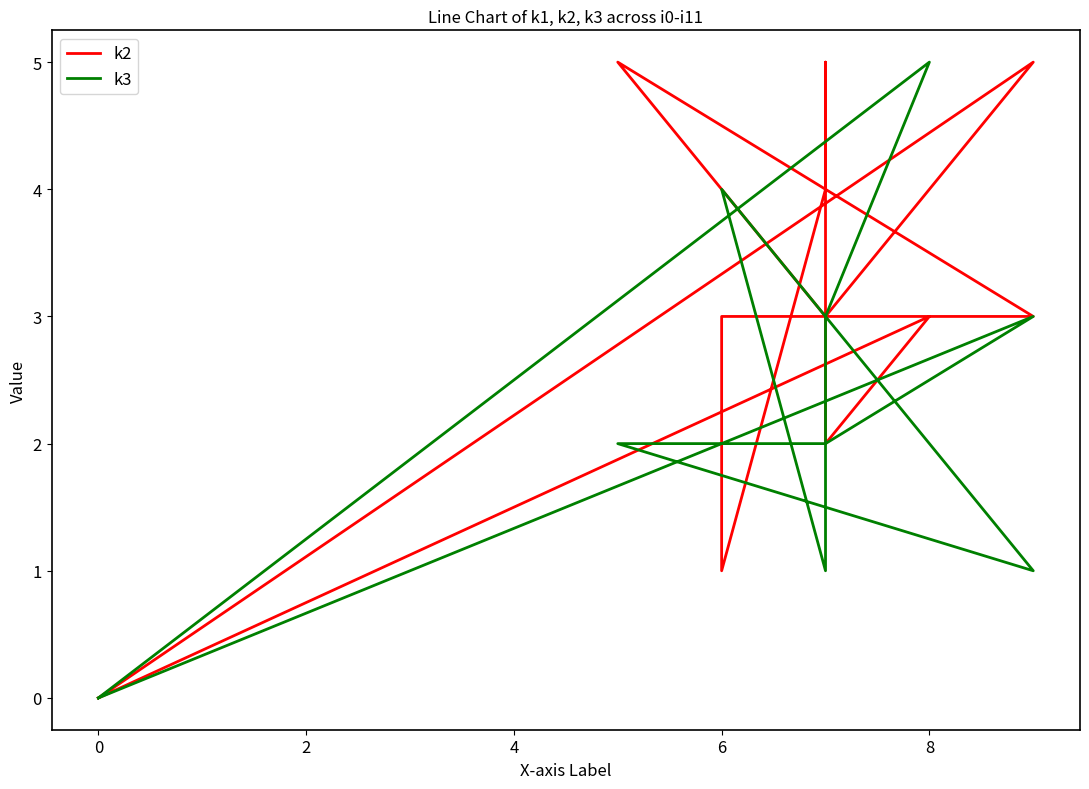

True or false: k2 has more than 1 points higher than both neighbors.

True